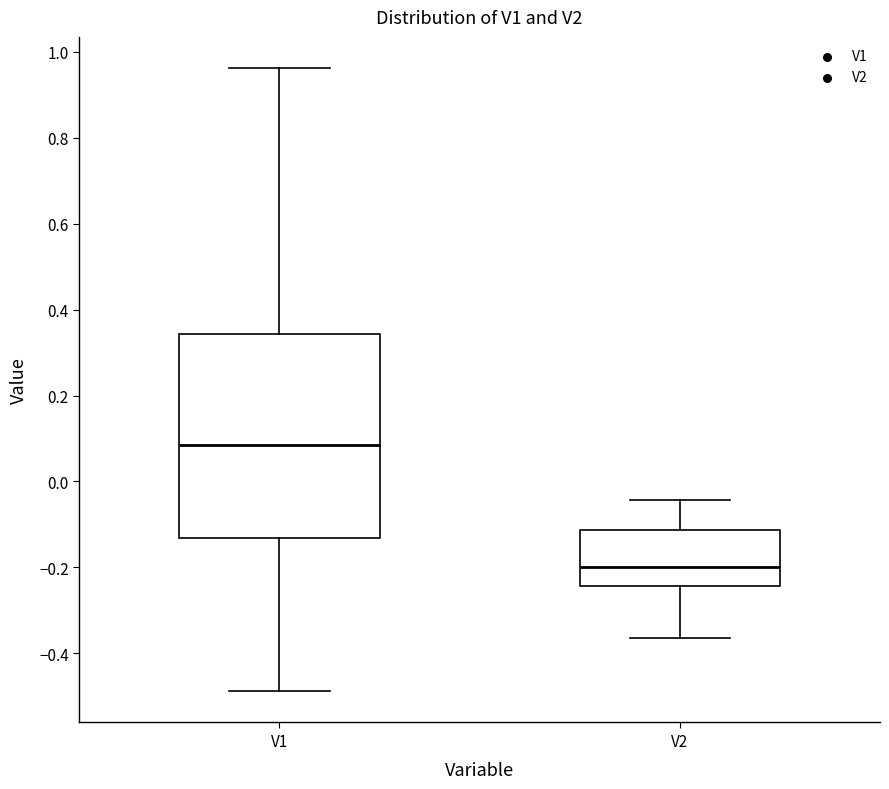

Which box has the highest median line?

V1